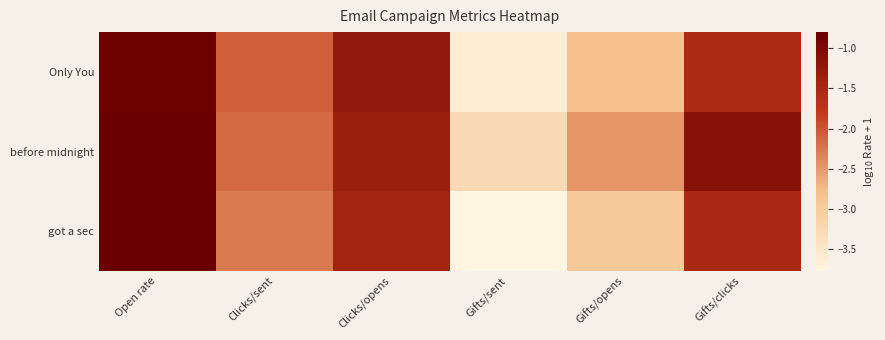

Rank the series at Open rate from lowest to highest value.

Only You, got a sec, before midnight